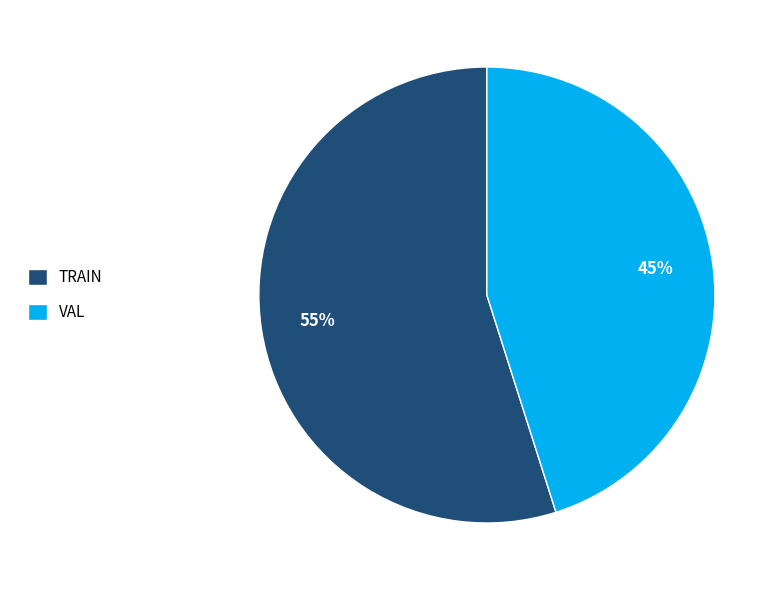

Which slice is the smallest?

VAL